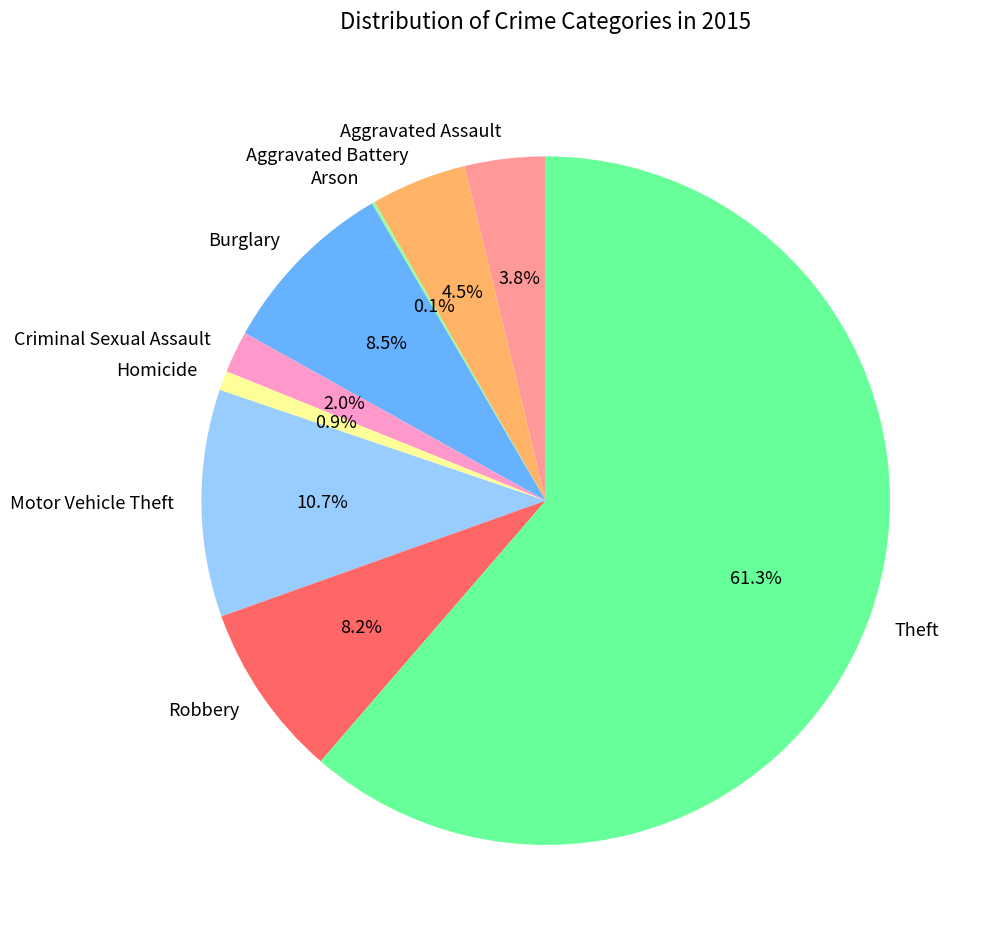

Which slice is the largest?

Theft